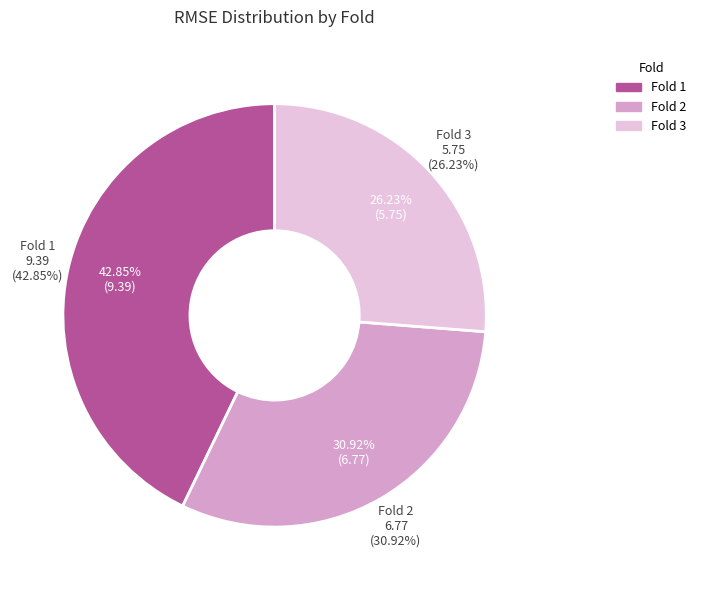

Is there any slice that represents more than half of the pie?

No